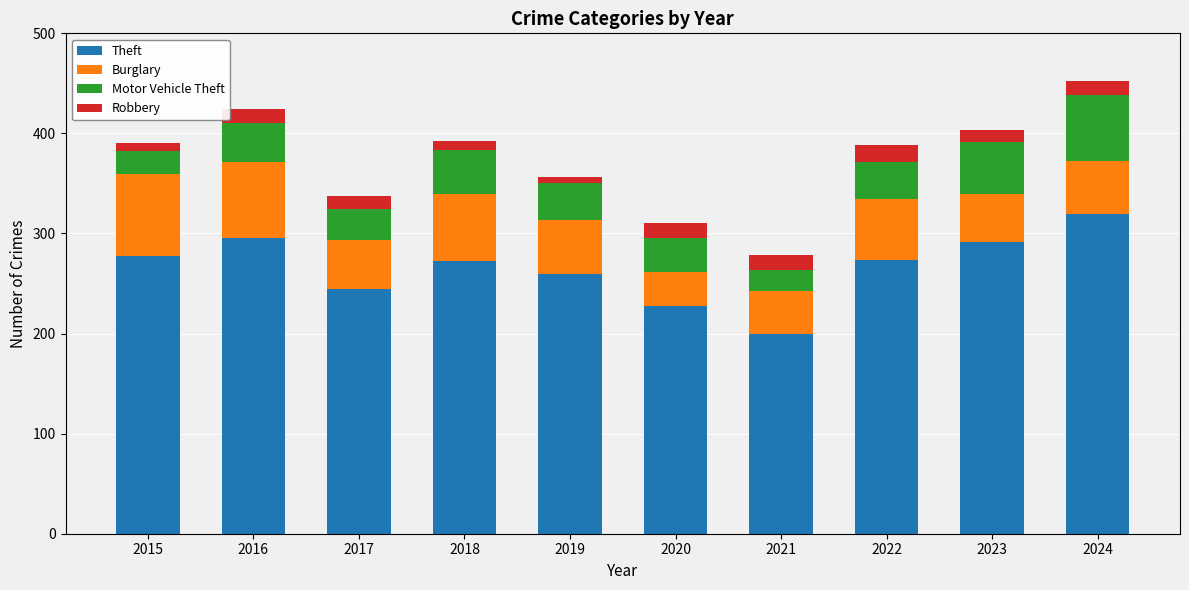

What is the total value across all series at 2021?

279